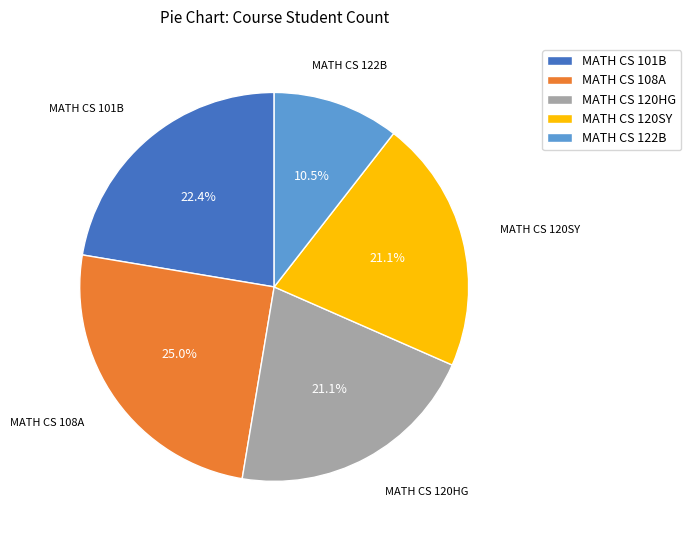

Do MATH CS 120HG and MATH CS 122B together represent more than half of the pie?

No